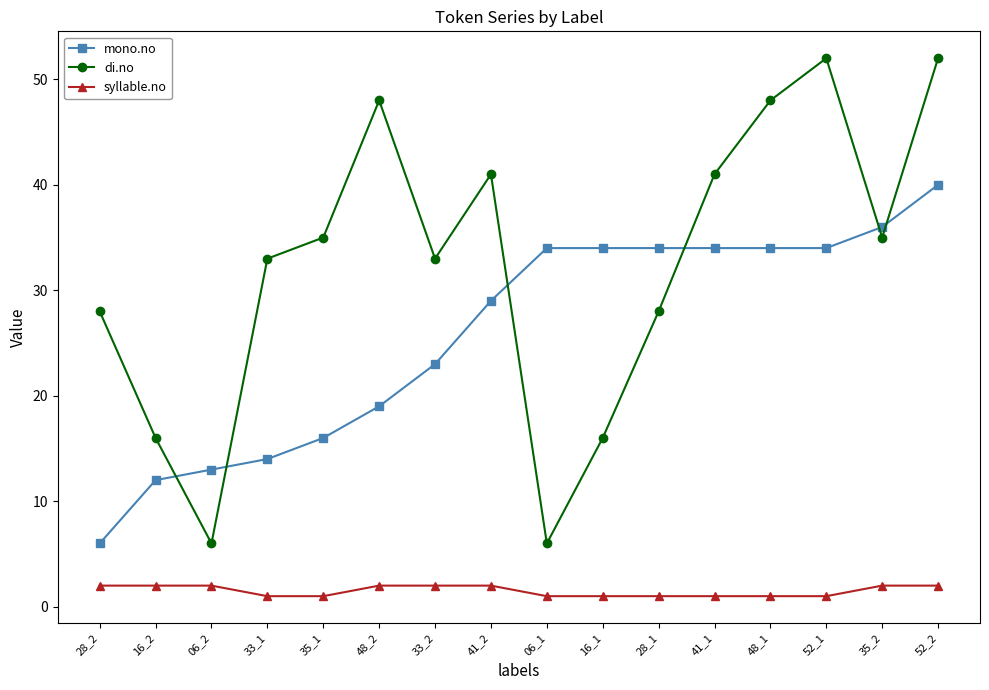

True or false: mono.no and syllable.no intersect in this chart.

False